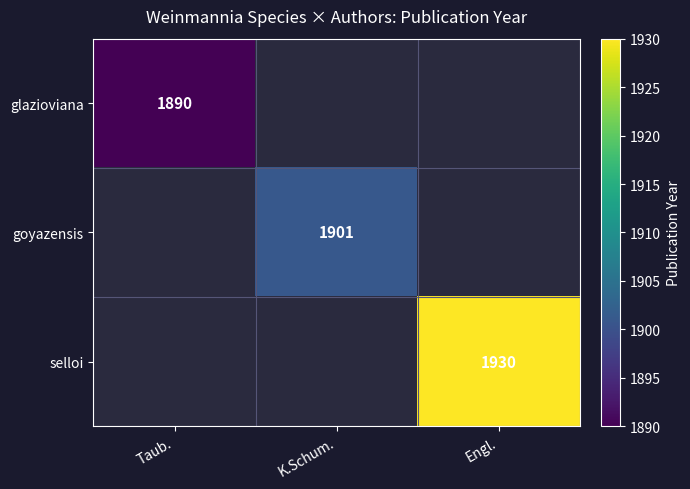

The value of glazioviana at Taub. is 1890. True or false?

True